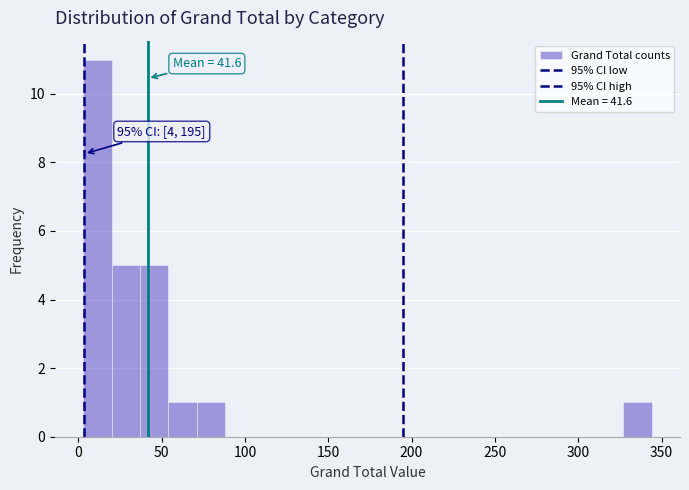

Around what value on the x-axis is the tallest bar? Give the approximate position of its centre, as read against the axis.

10